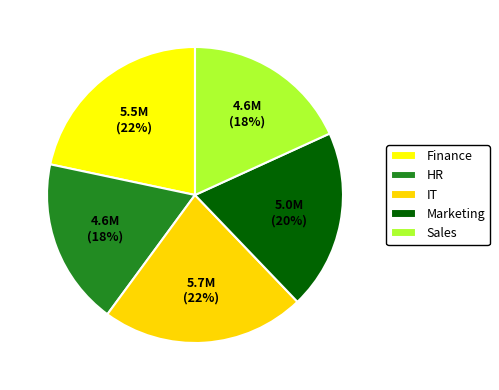

Does any single category account for the majority?

No